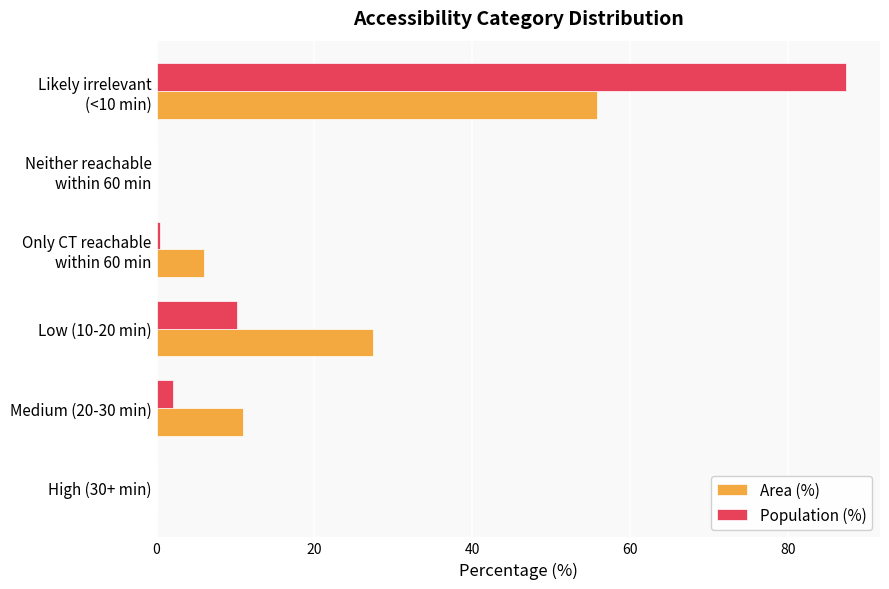

Where is Population (%) nearest to the value 43?

Low (10-20 min)